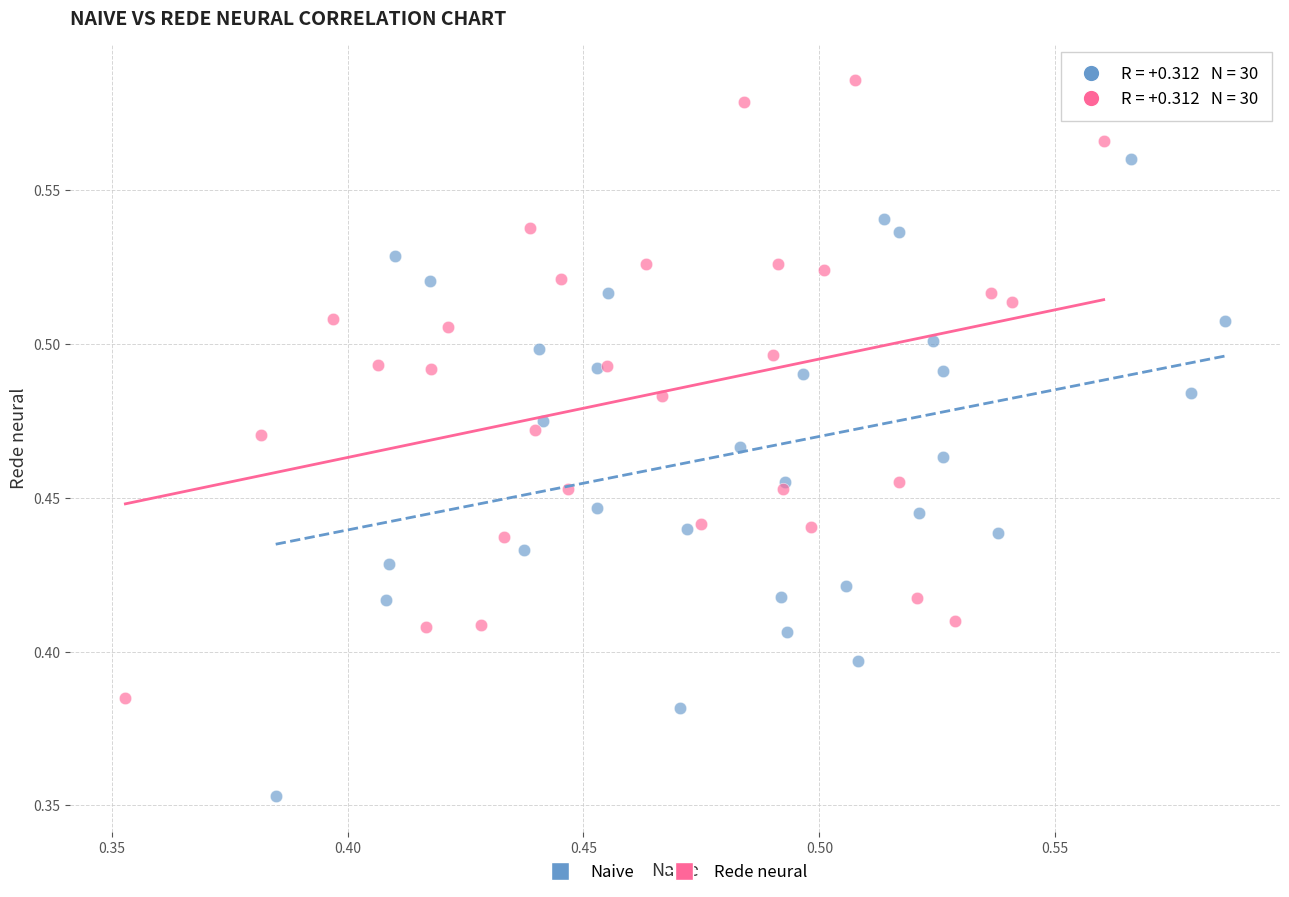

Which series reaches the minimum Y coordinate?

Naive